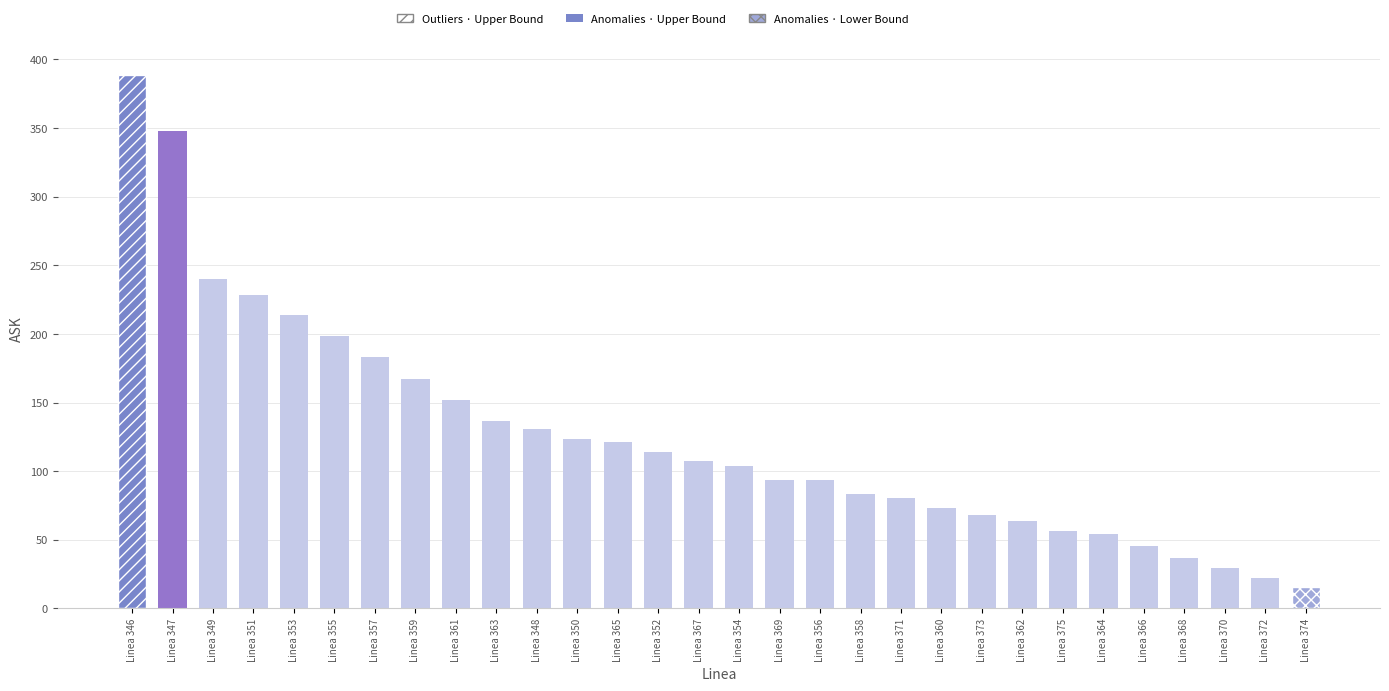

At which category does the chart reach its peak across all series?

Linea 346